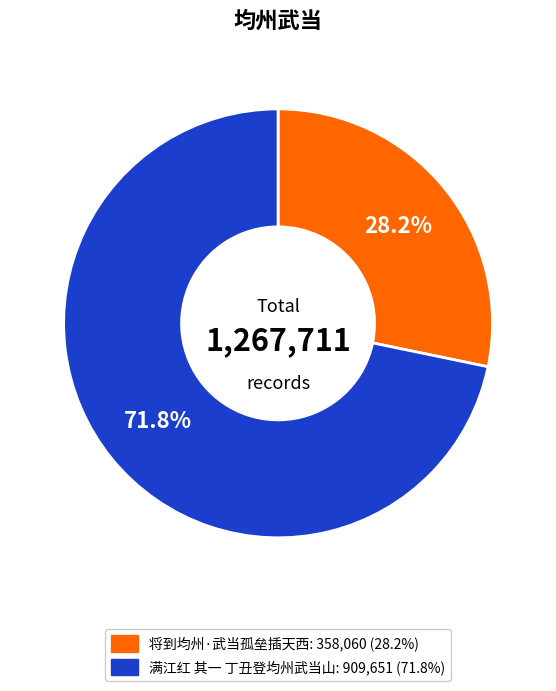

To the nearest percent, what is the difference between the largest and smallest slice percentages?

44%